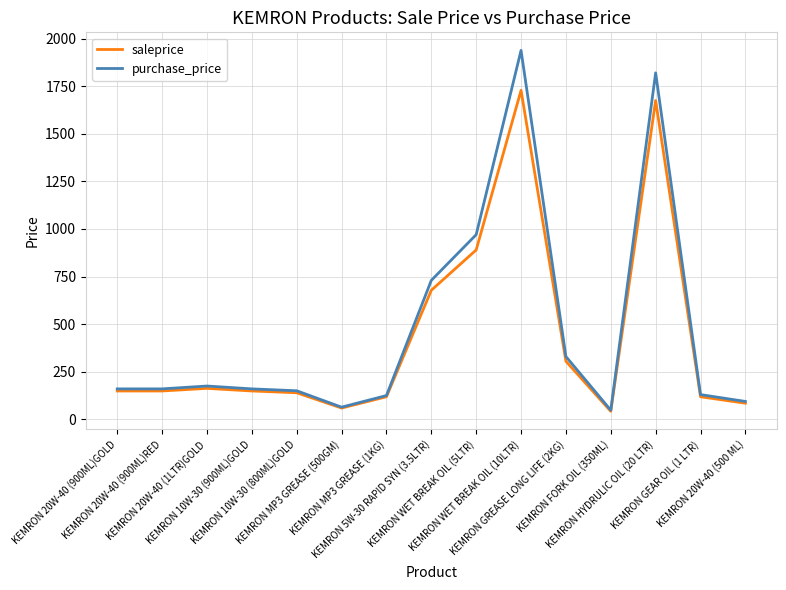

How many lines are shown in the chart?

2